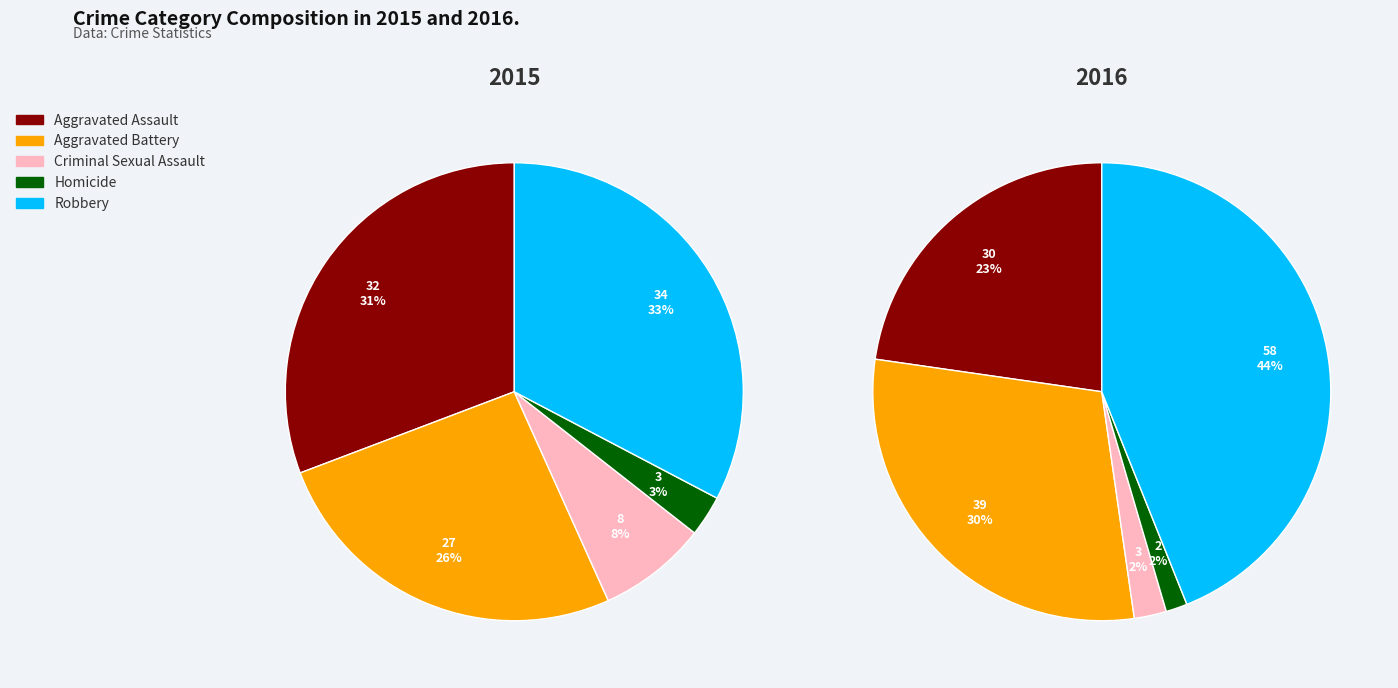

To the nearest percent, what portion does Aggravated Assault represent?

23%